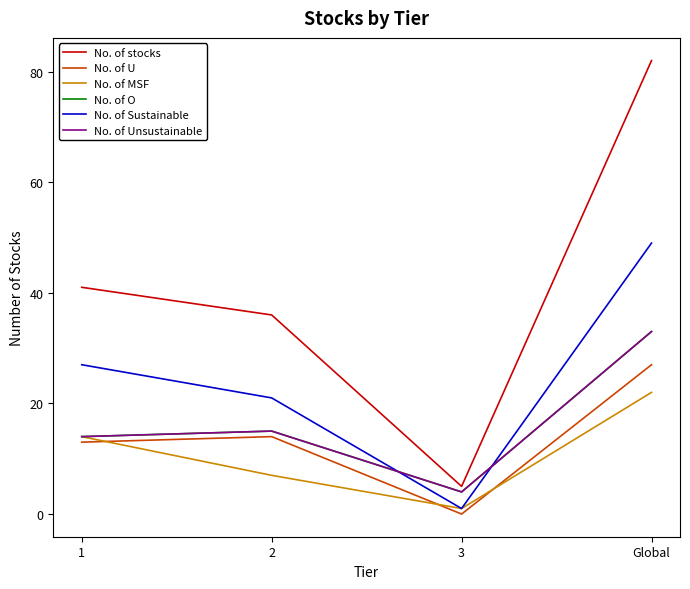

Is this an area chart (filled region under the line)?

No